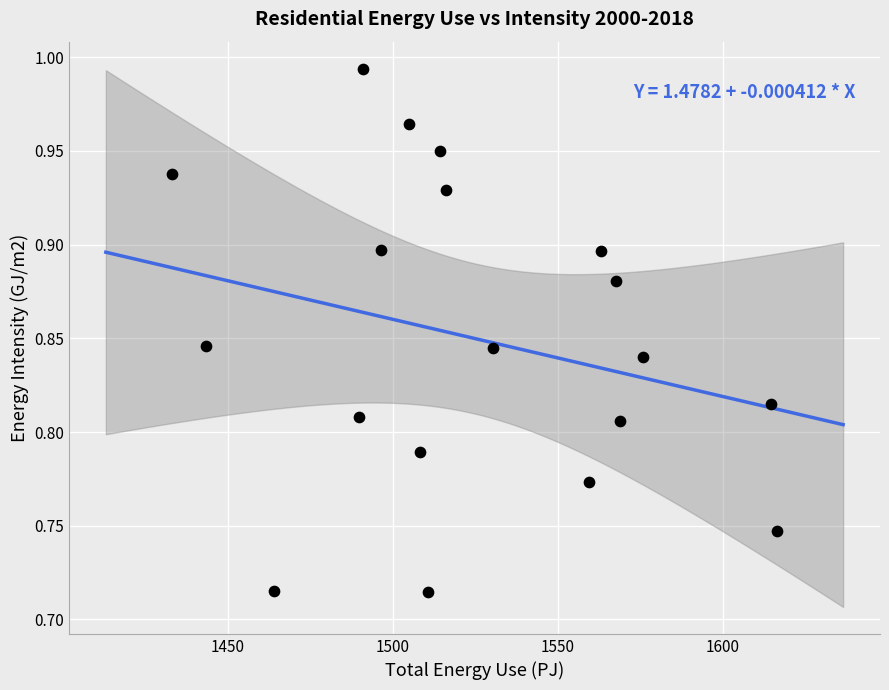

What is the range of Y values (max minus min)?

0.3